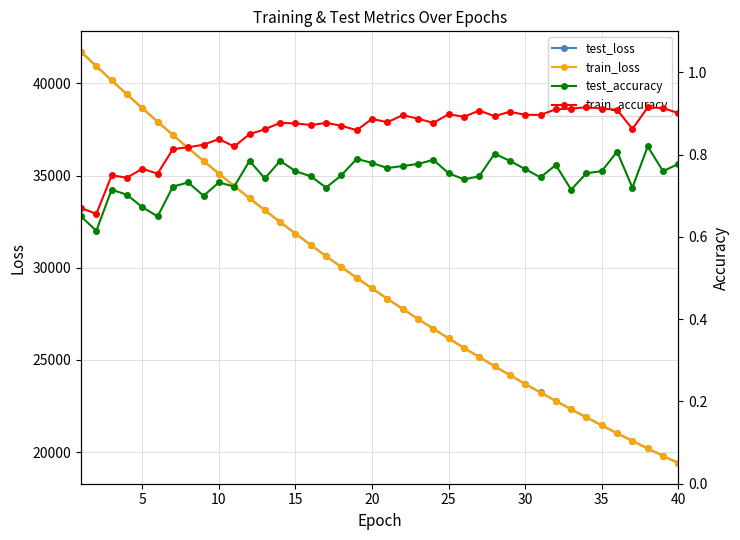

What is the difference between the maximum and minimum values in the train_loss series?

22312.9